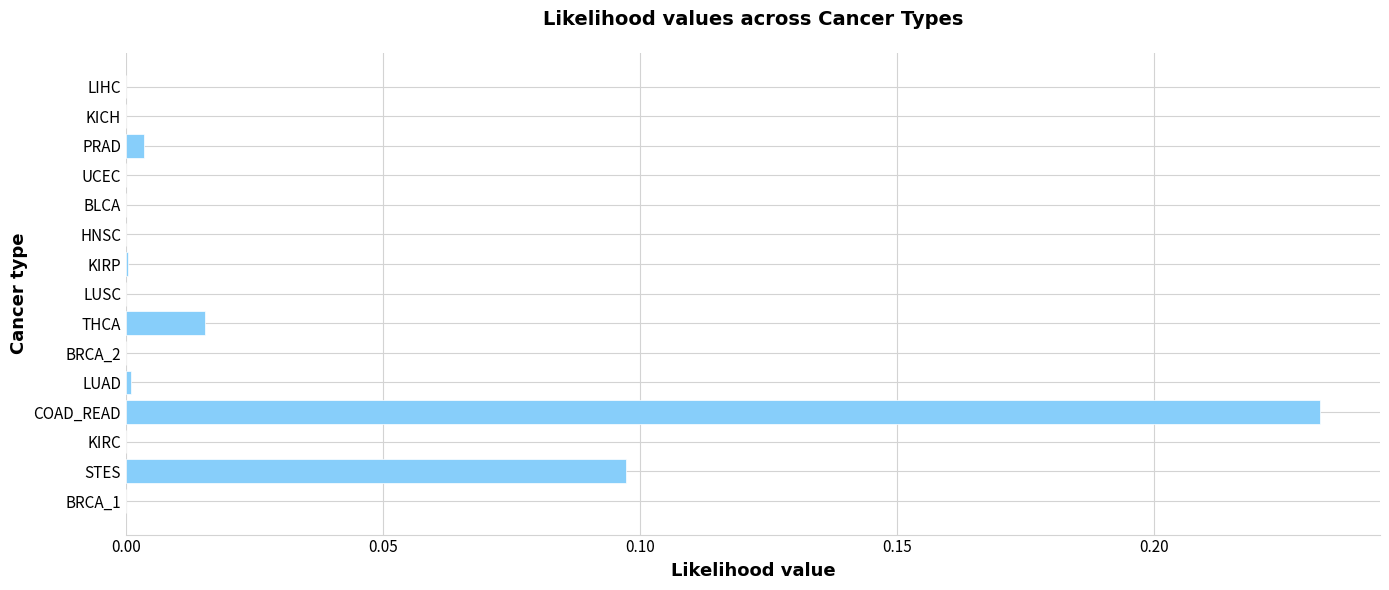

What is the sum of all values?

0.3